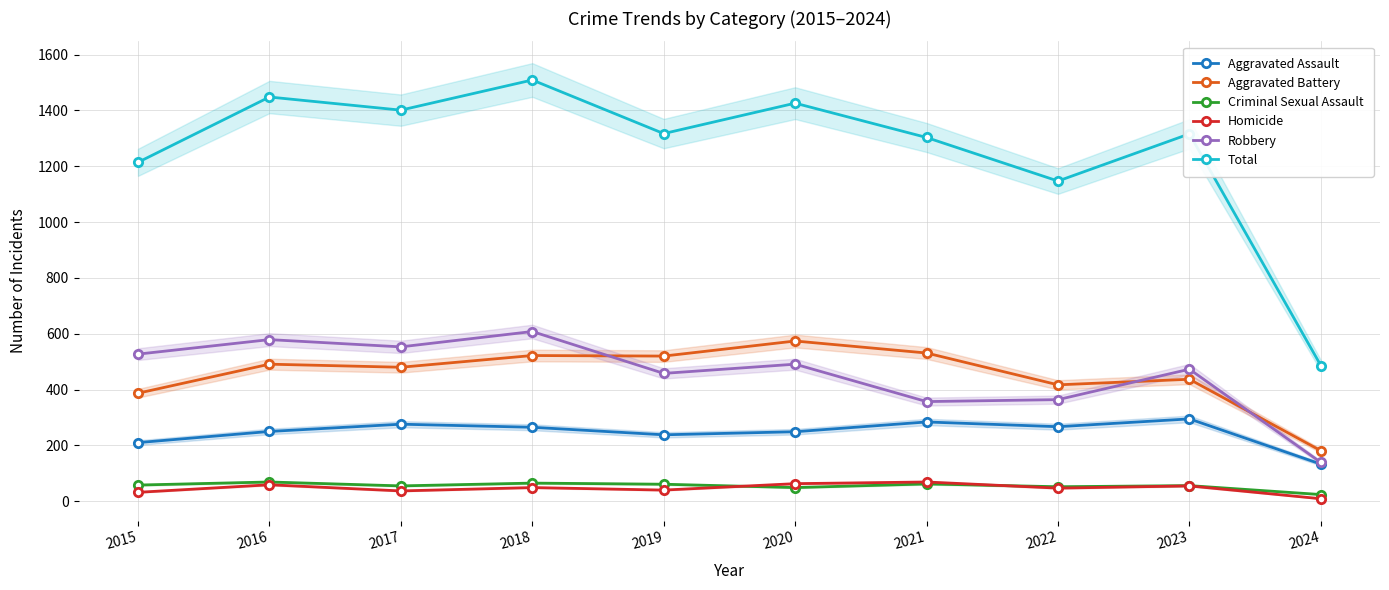

How many interior local valleys does the Total series have?

3